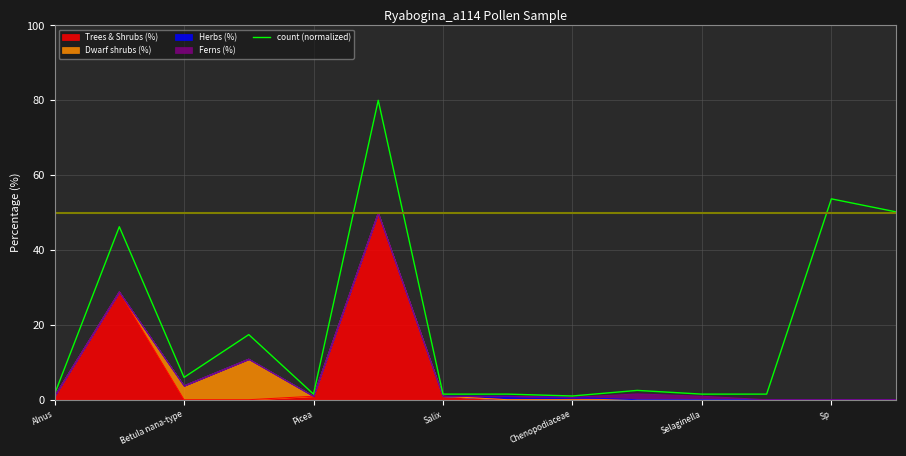

How many lines are shown in the chart?

1